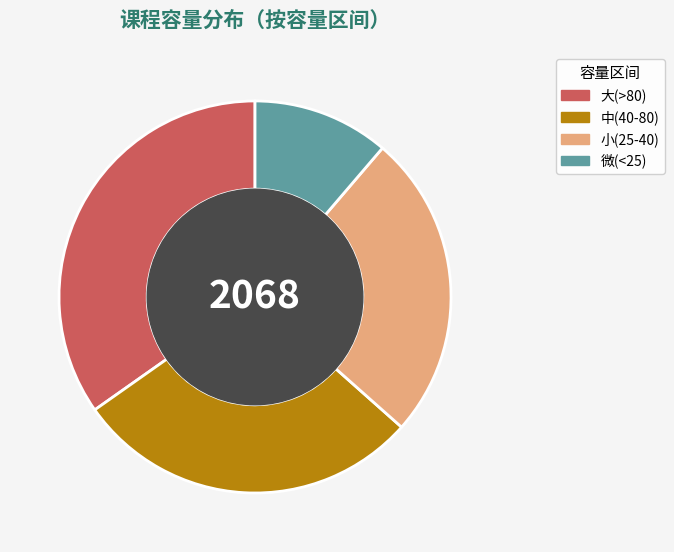

Between 大(>80) and 微(<25), which is larger?

大(>80)